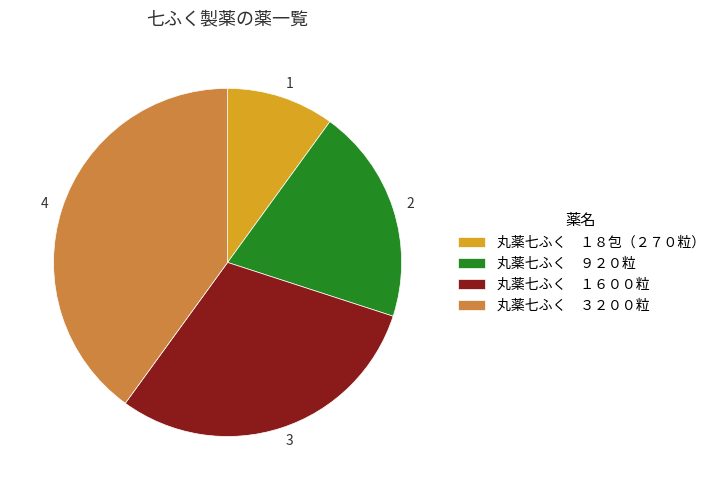

Which has a higher value, 3 or 2?

3